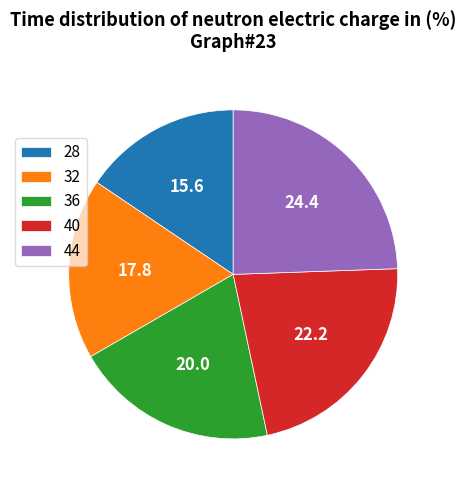

Does any single category account for the majority?

No